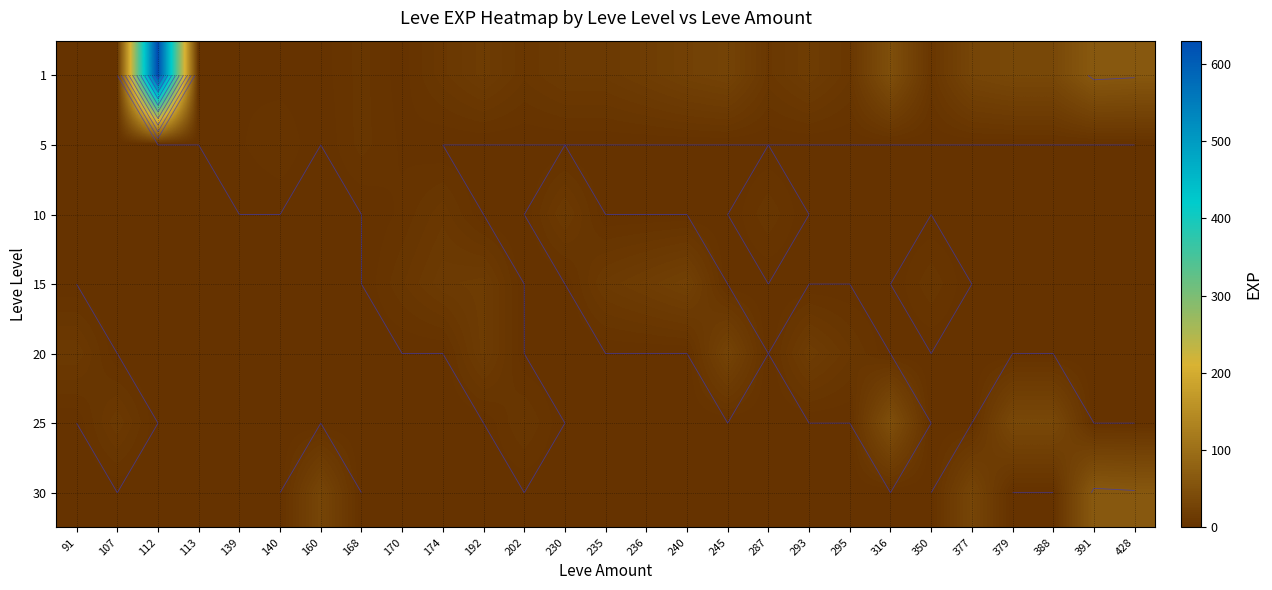

Which category has the lowest value in the 5 series?

91